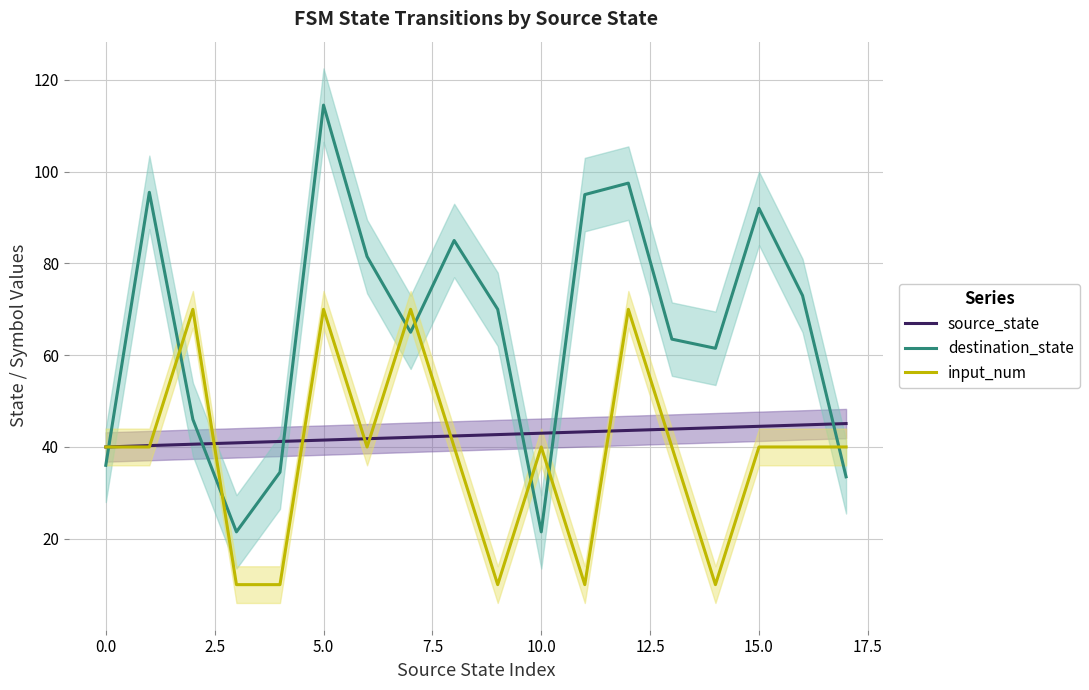

How many values in the input_num series exceed 40?

4